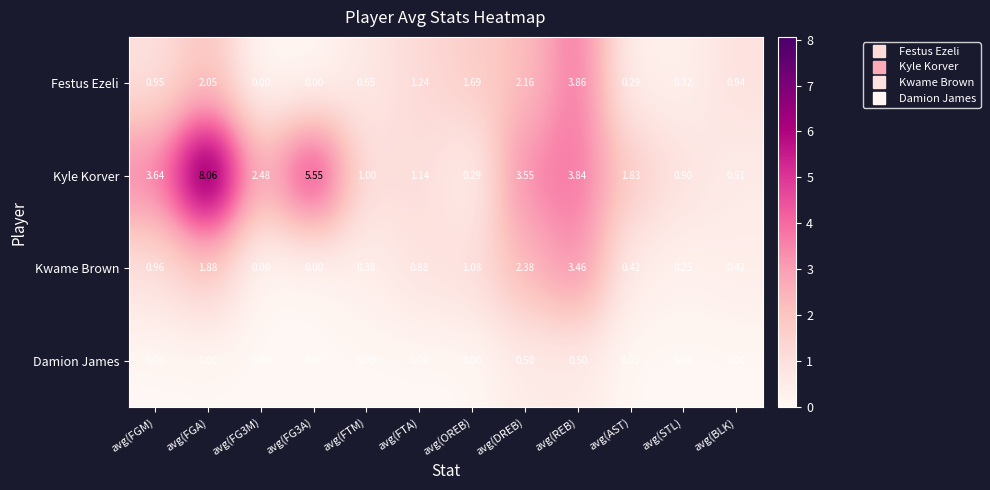

Which series has the largest range (max minus min)?

Kyle Korver